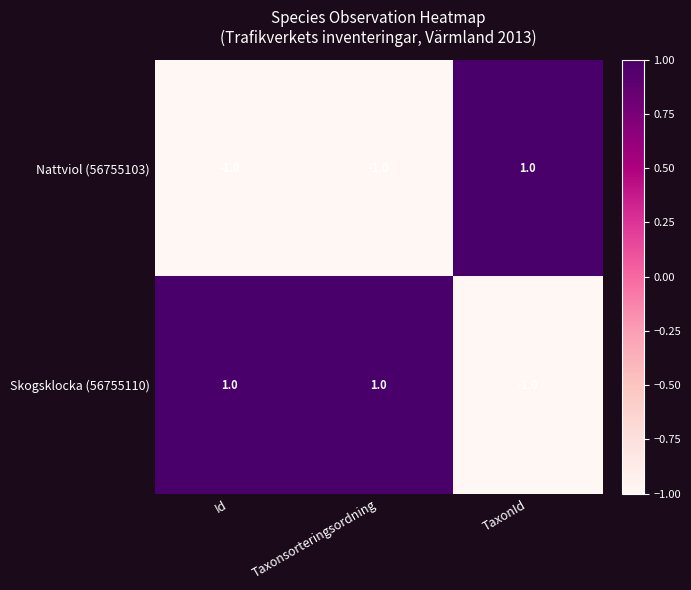

How many positive values does the Nattviol (56755103) series have?

1